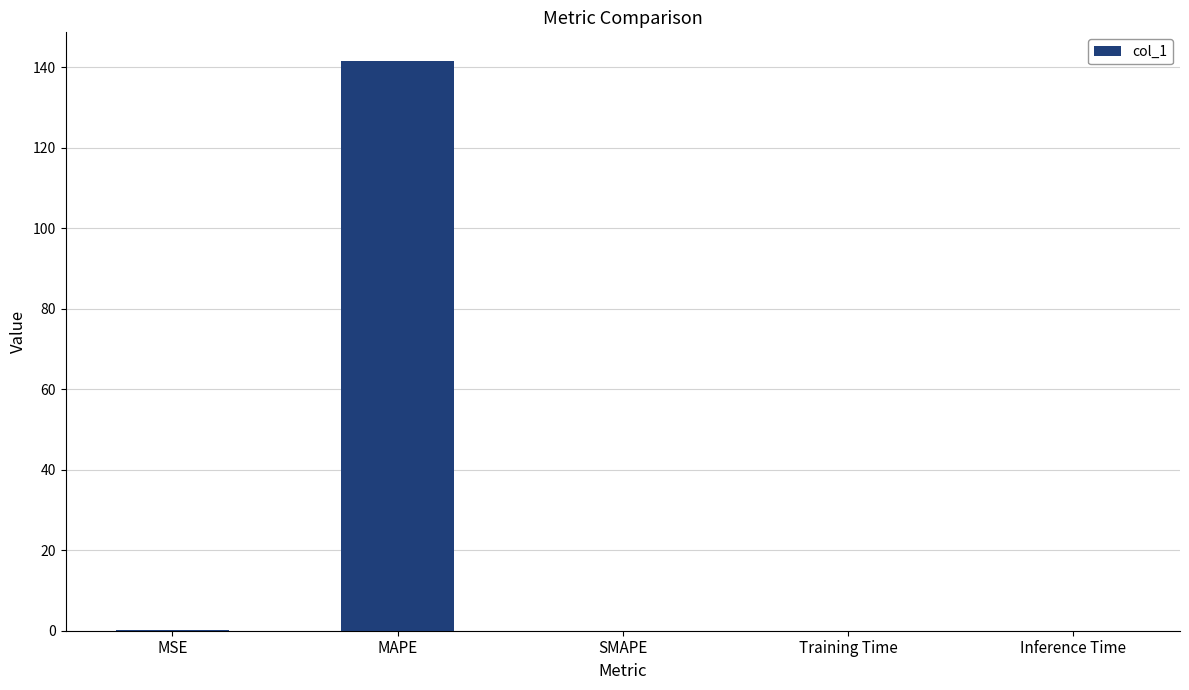

What is the sum of all values?

141.8